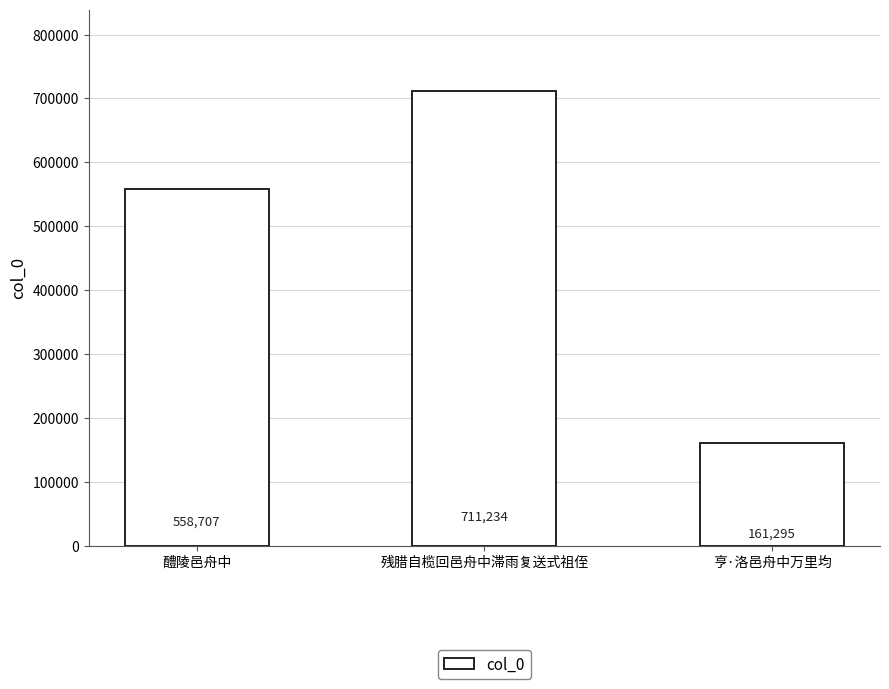

How many bars are there in total?

3